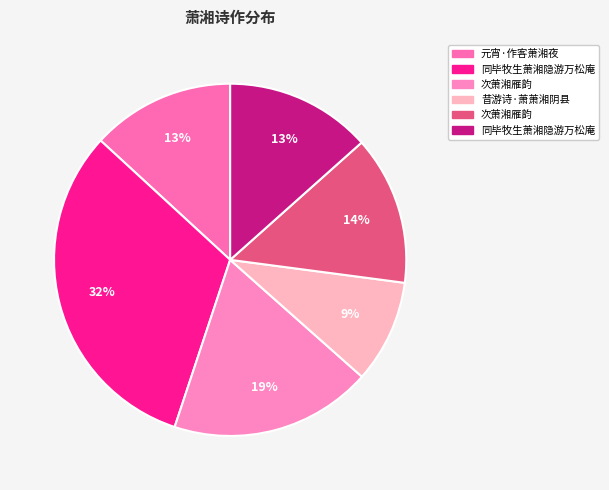

How many slices are in this pie chart?

6